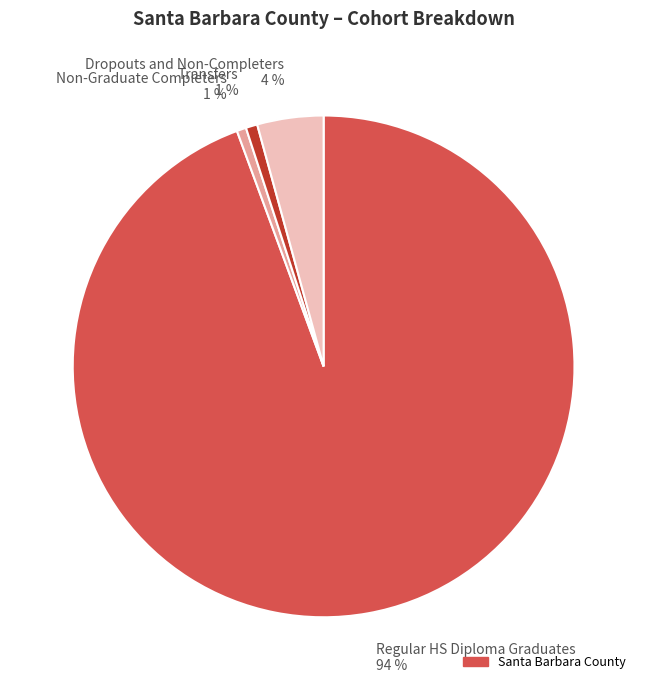

Count the number of slices in the pie.

4